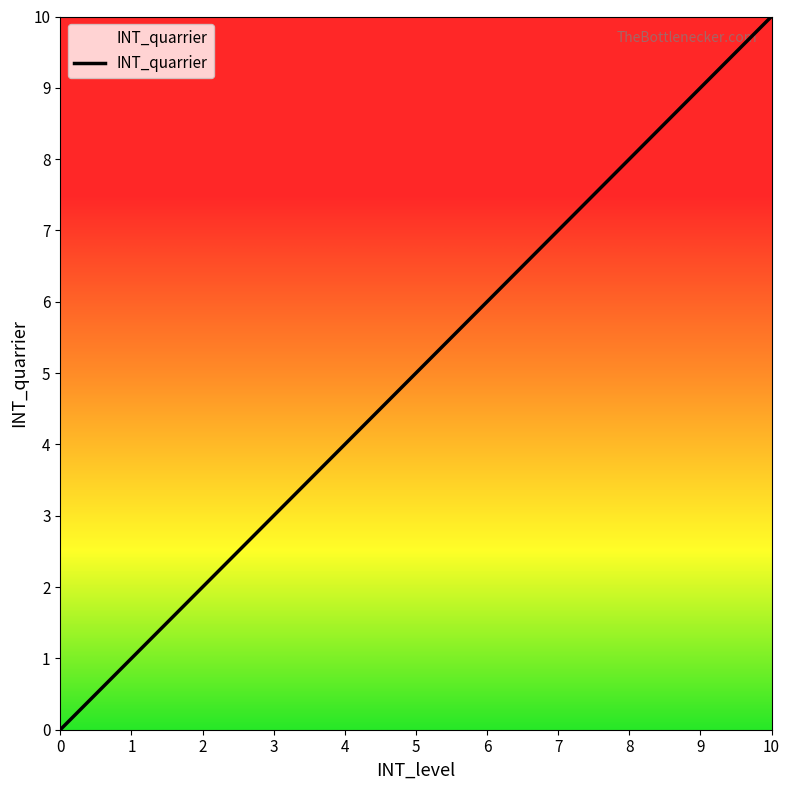

What is the change in value from 0 to 3?

+3